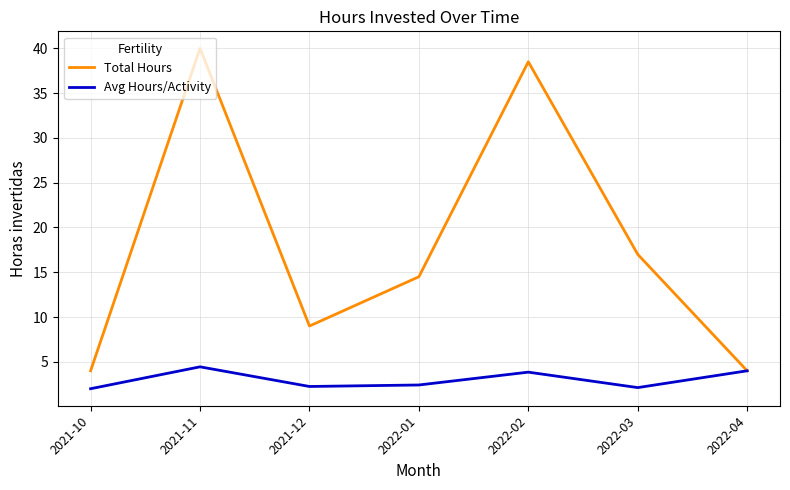

Between 2021-11 and 2022-02, which series saw the biggest shift?

Total Hours